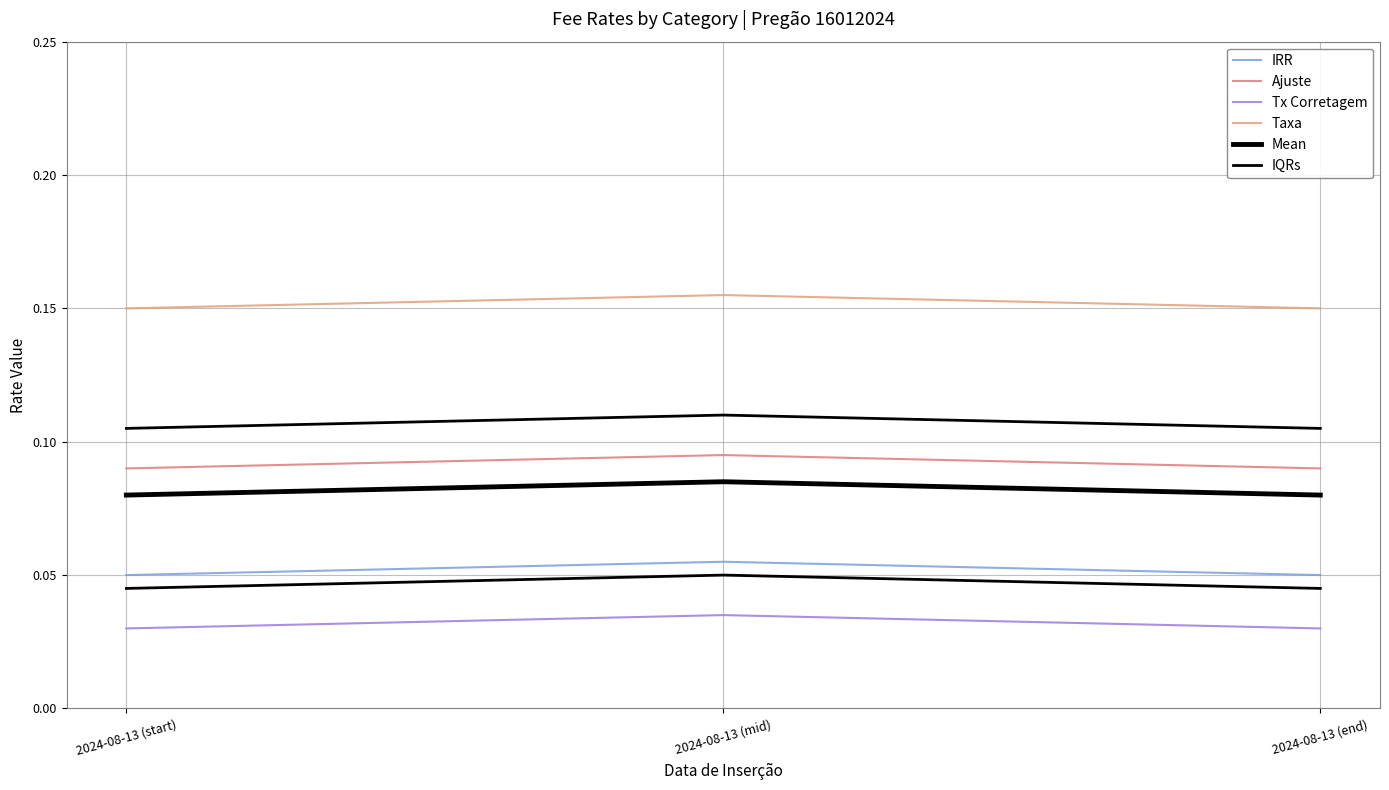

What is the label of the 1st point from the left?

2024-08-13 (start)